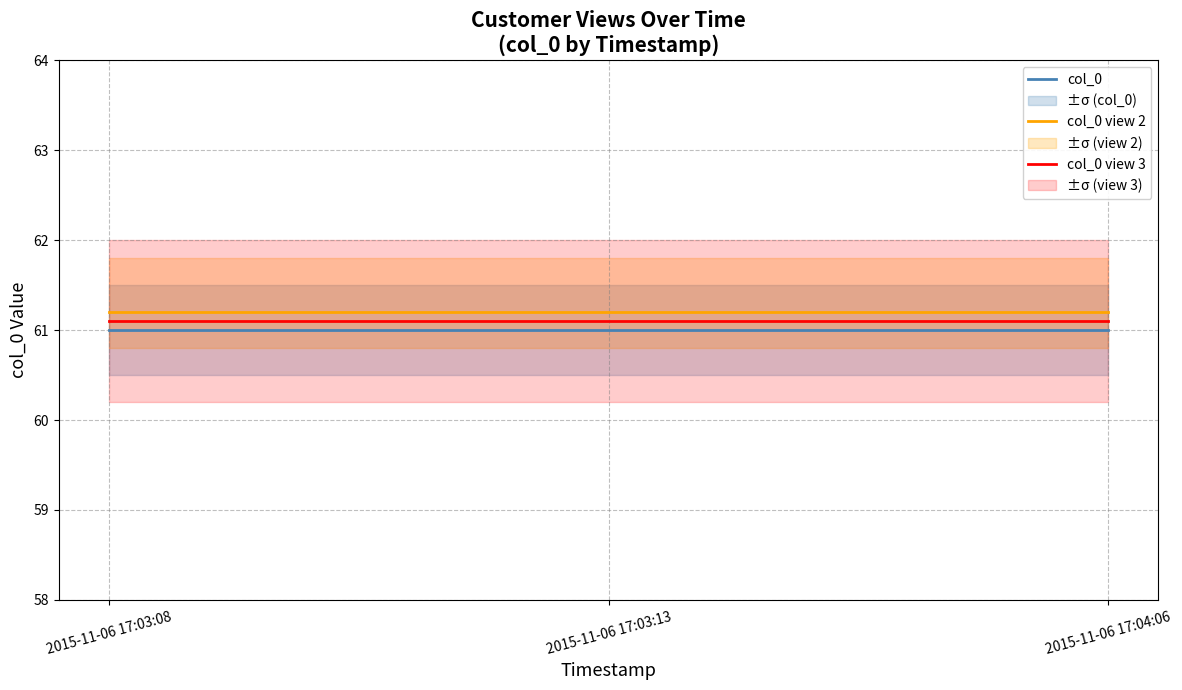

What is the label of the 1st point from the right?

2015-11-06 17:04:06